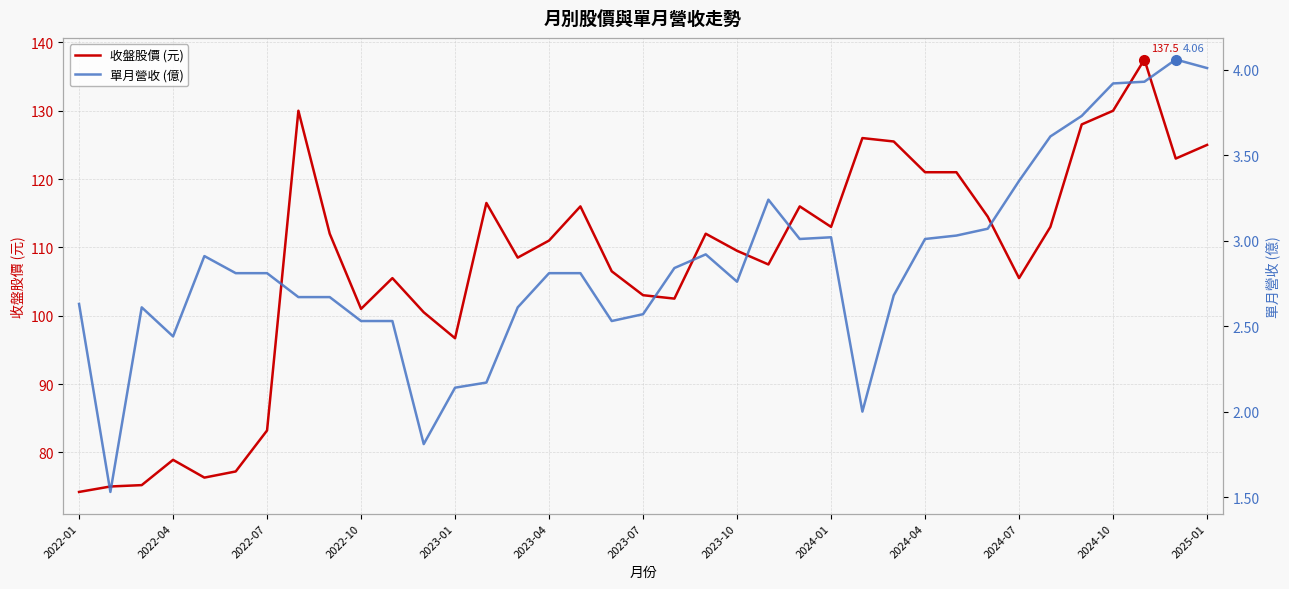

True or false: 收盤股價 (元) has a value of 149.2 at 2023-10.

False